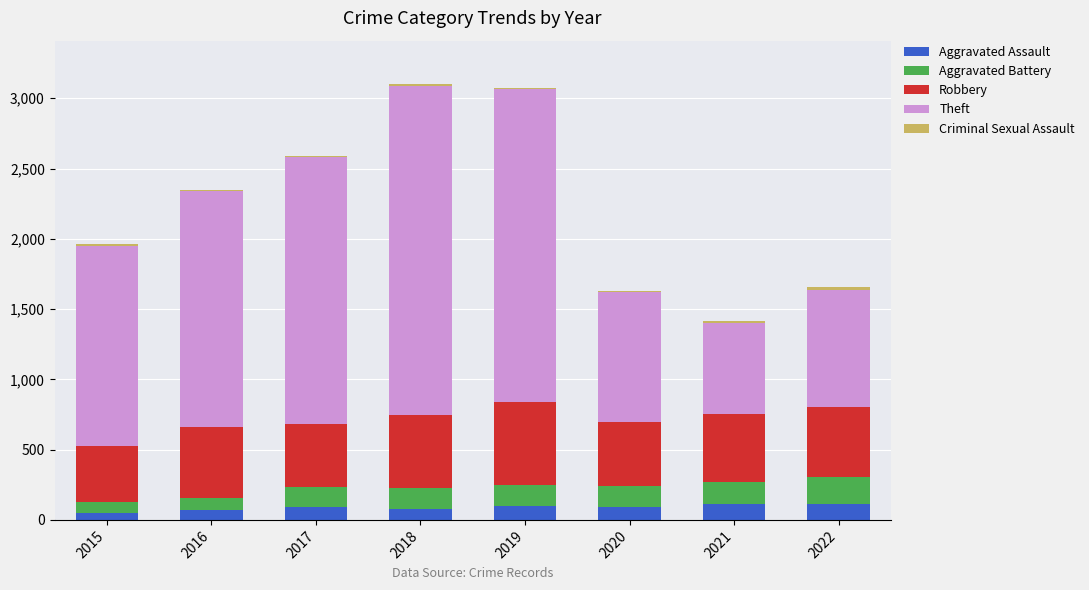

Is it true that Aggravated Assault equals 110 at 2021?

True